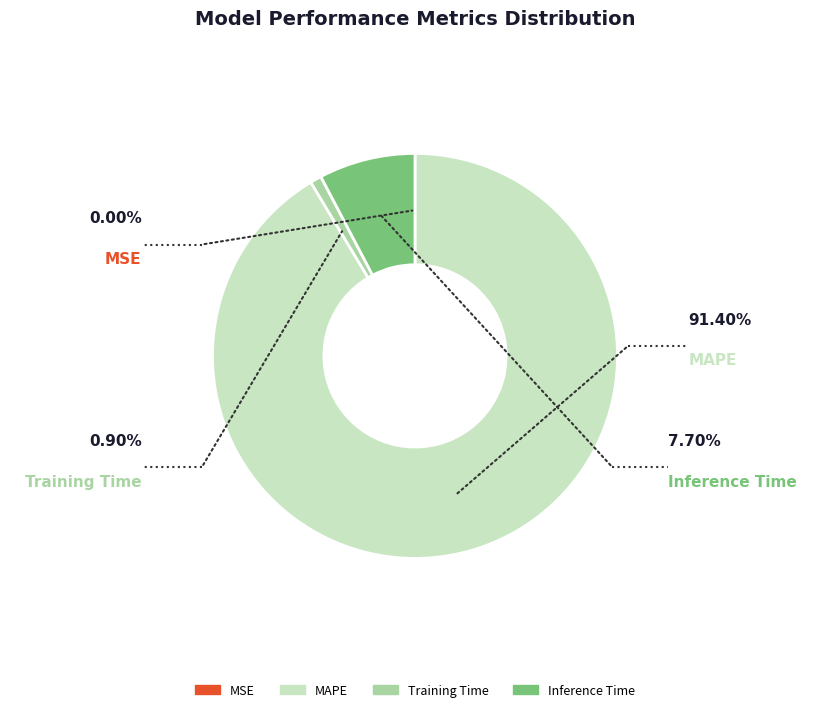

Do Training Time and Inference Time together represent more than half of the pie?

No